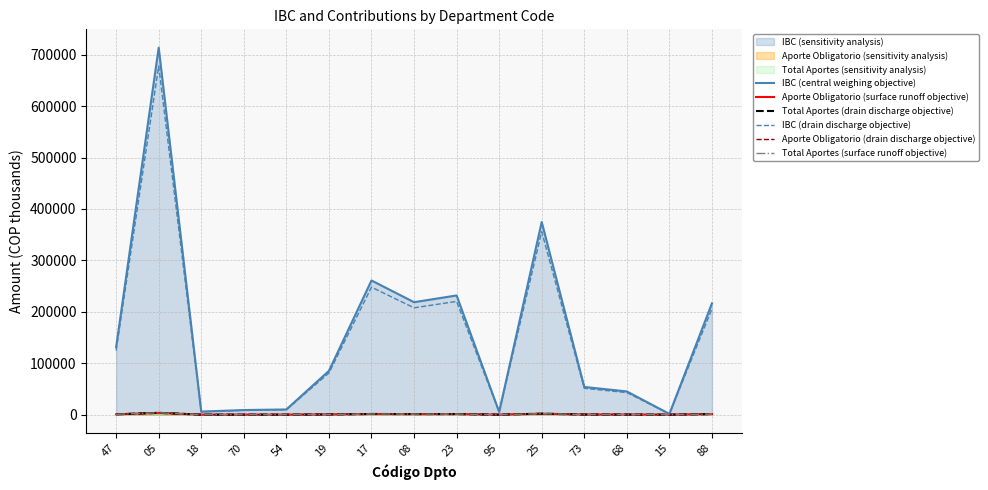

What is the label of the 6th point from the right?

95